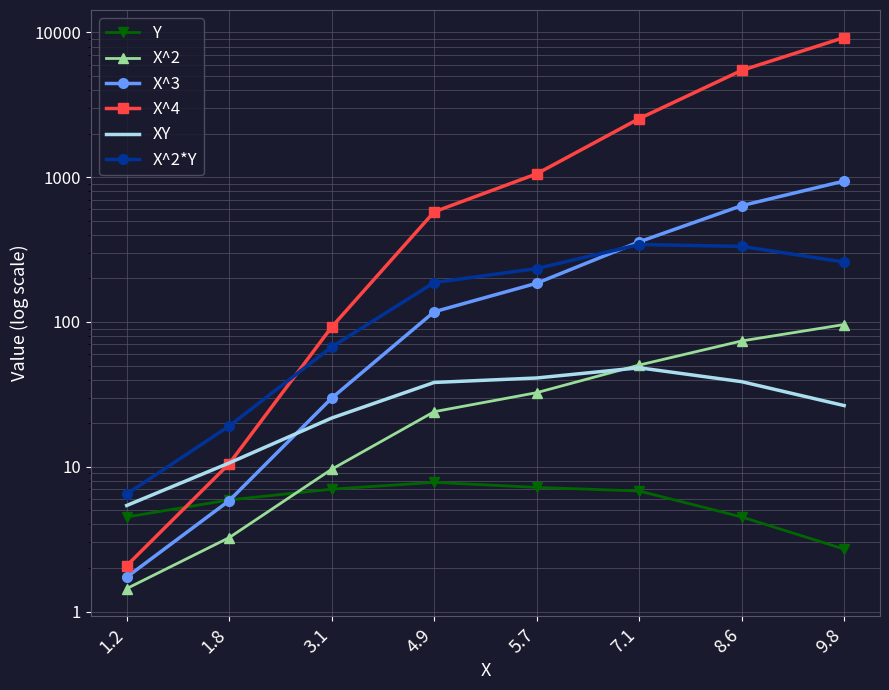

What is the label of the 4th point from the right?

5.7